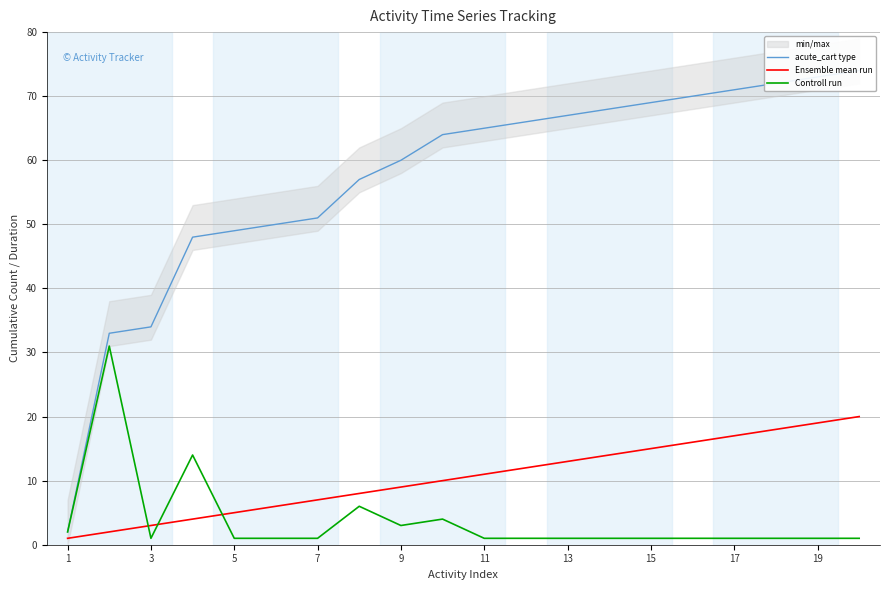

What is the difference between the maximum and minimum values in the Ensemble mean run series?

19